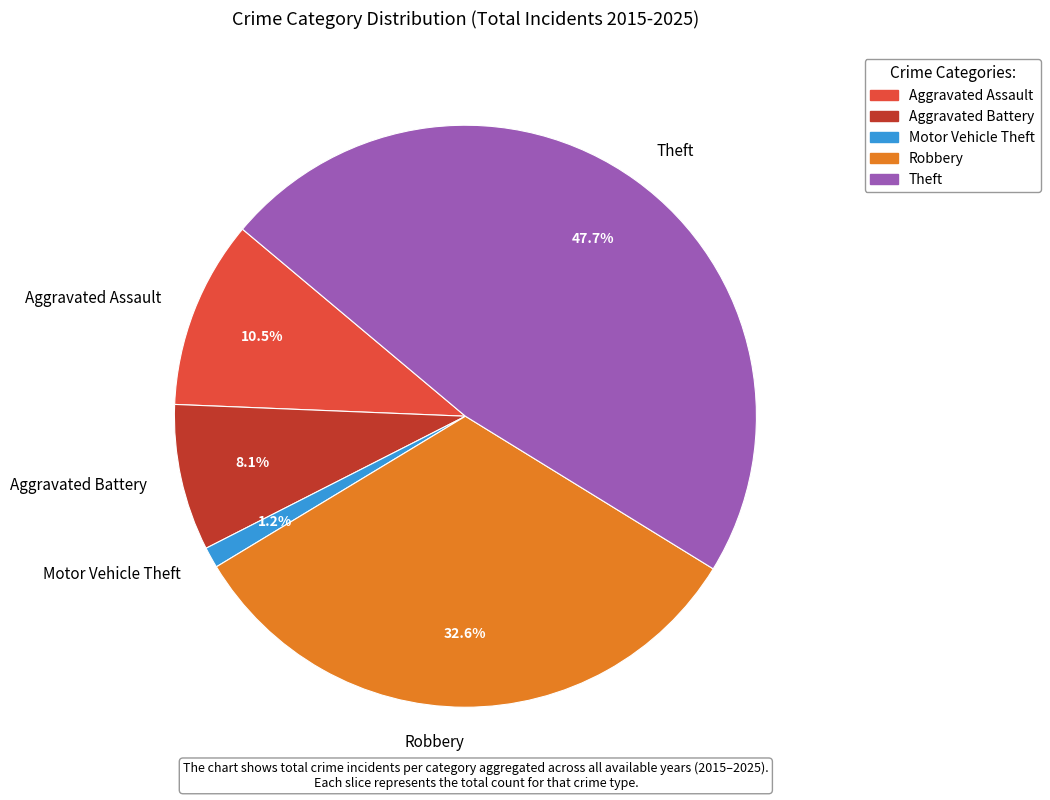

To the nearest percent, what is the combined percentage of Theft and Aggravated Battery?

56%